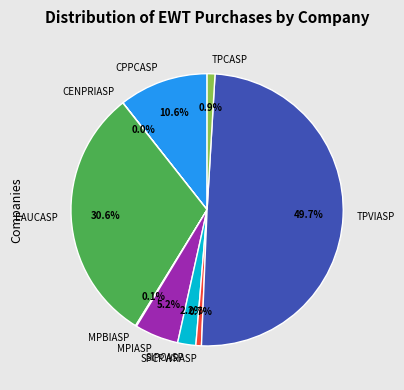

What percentage is the EAUCASP slice, to the nearest percent?

31%